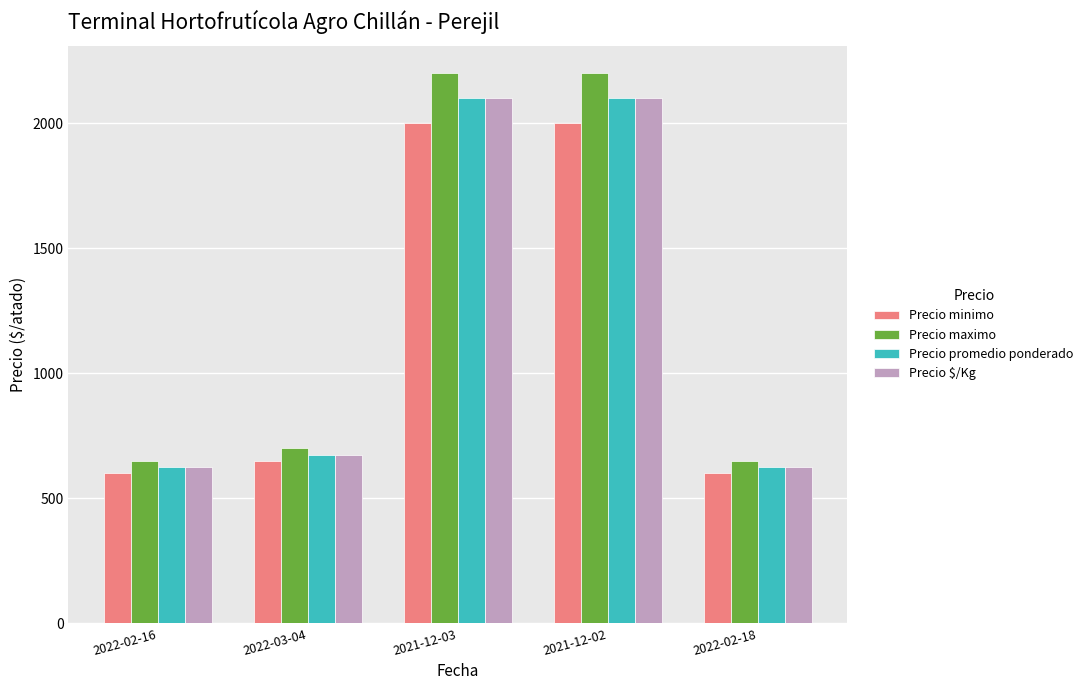

What is the value of the Precio maximo bar at the 4th from the left?

2200